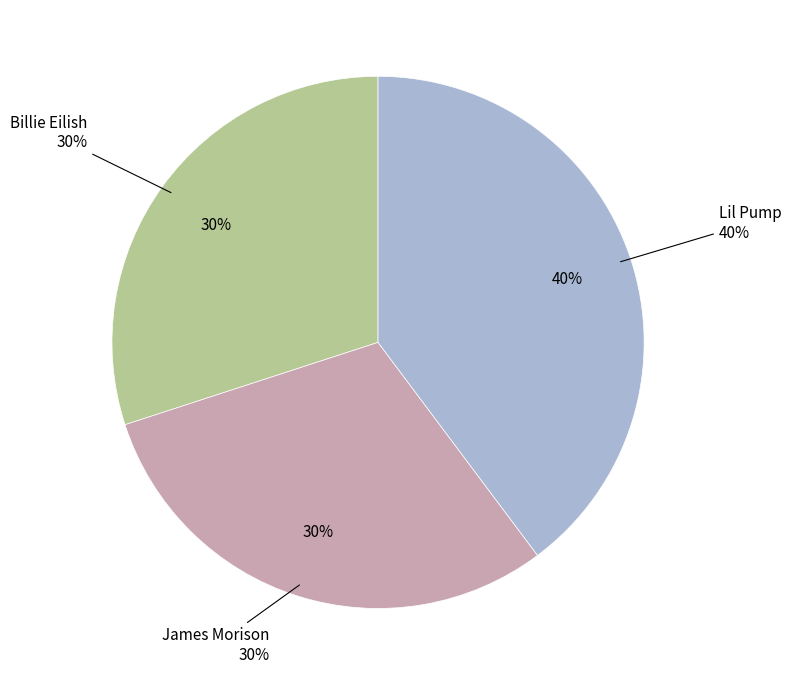

What percentage do Lil Pump and James Morison together represent?

70.0%